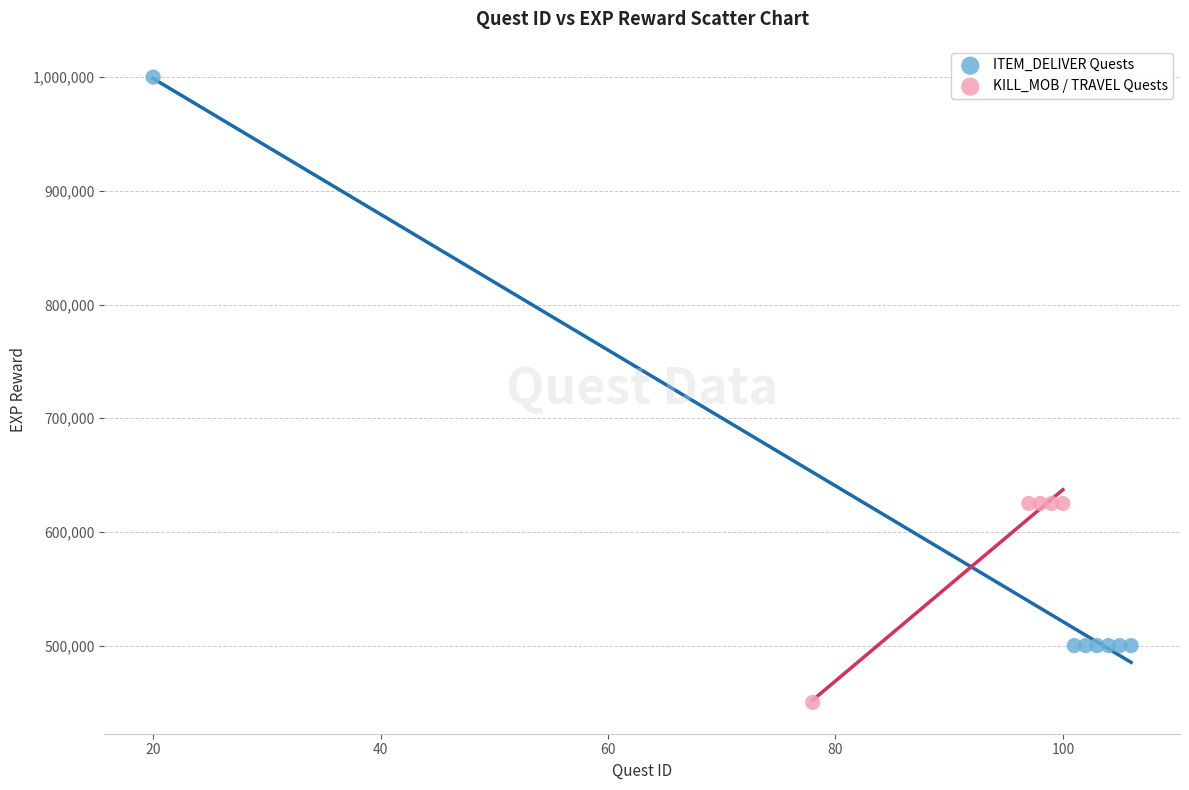

What are all the series names shown in the legend?

ITEM_DELIVER Quests, KILL_MOB / TRAVEL Quests